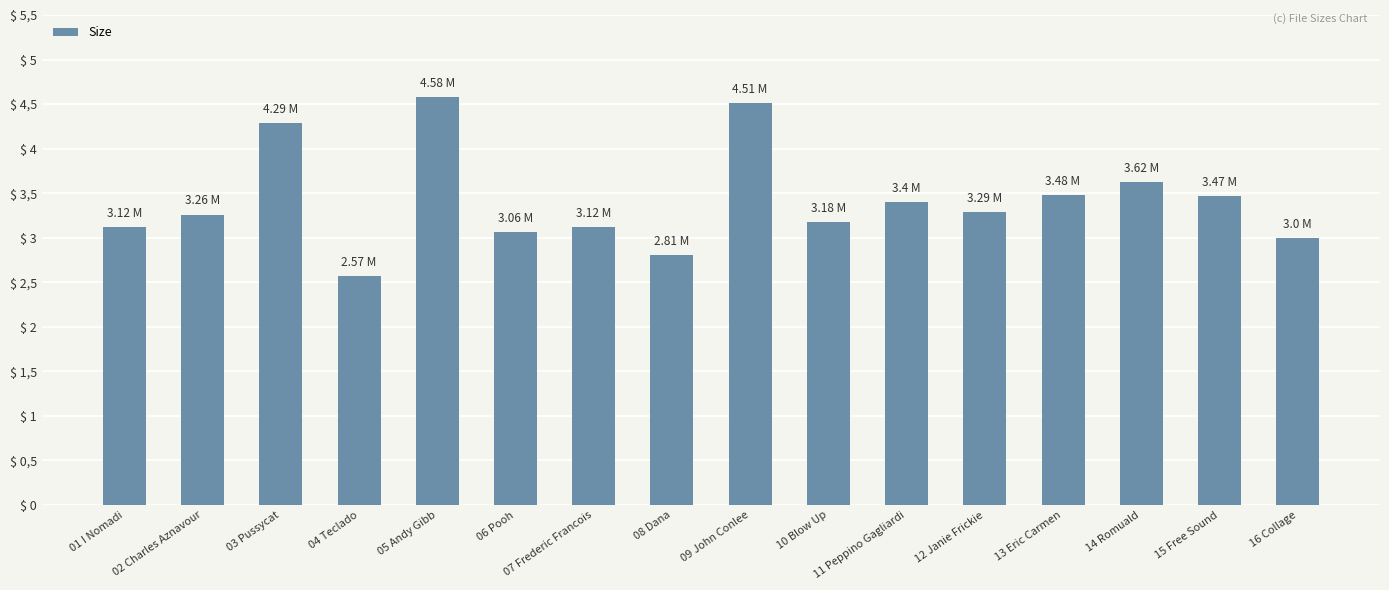

What is the greatest value displayed?

4.6